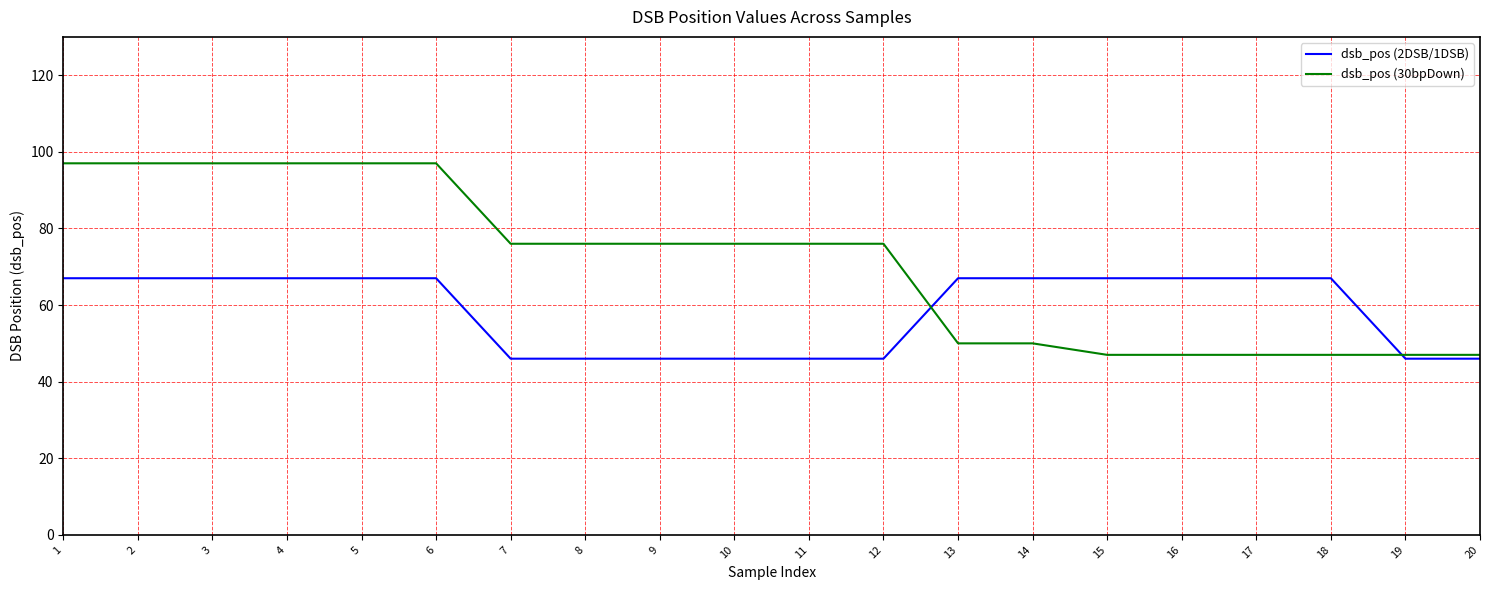

What are all the series names shown in the legend?

dsb_pos (2DSB/1DSB), dsb_pos (30bpDown)